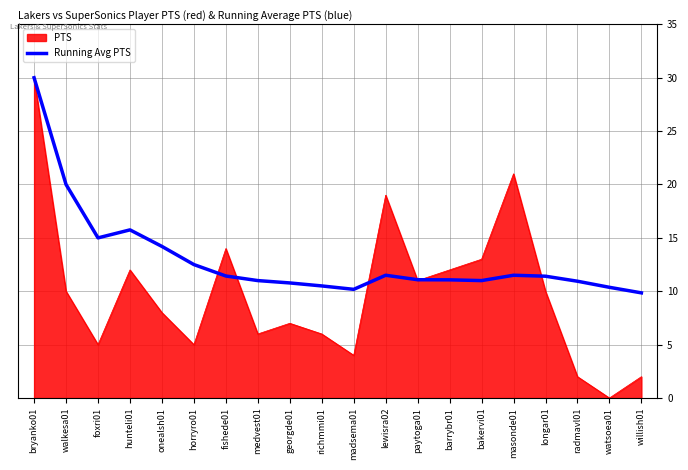

Rank the series by their average value, from lowest to highest.

PTS, Running Avg PTS